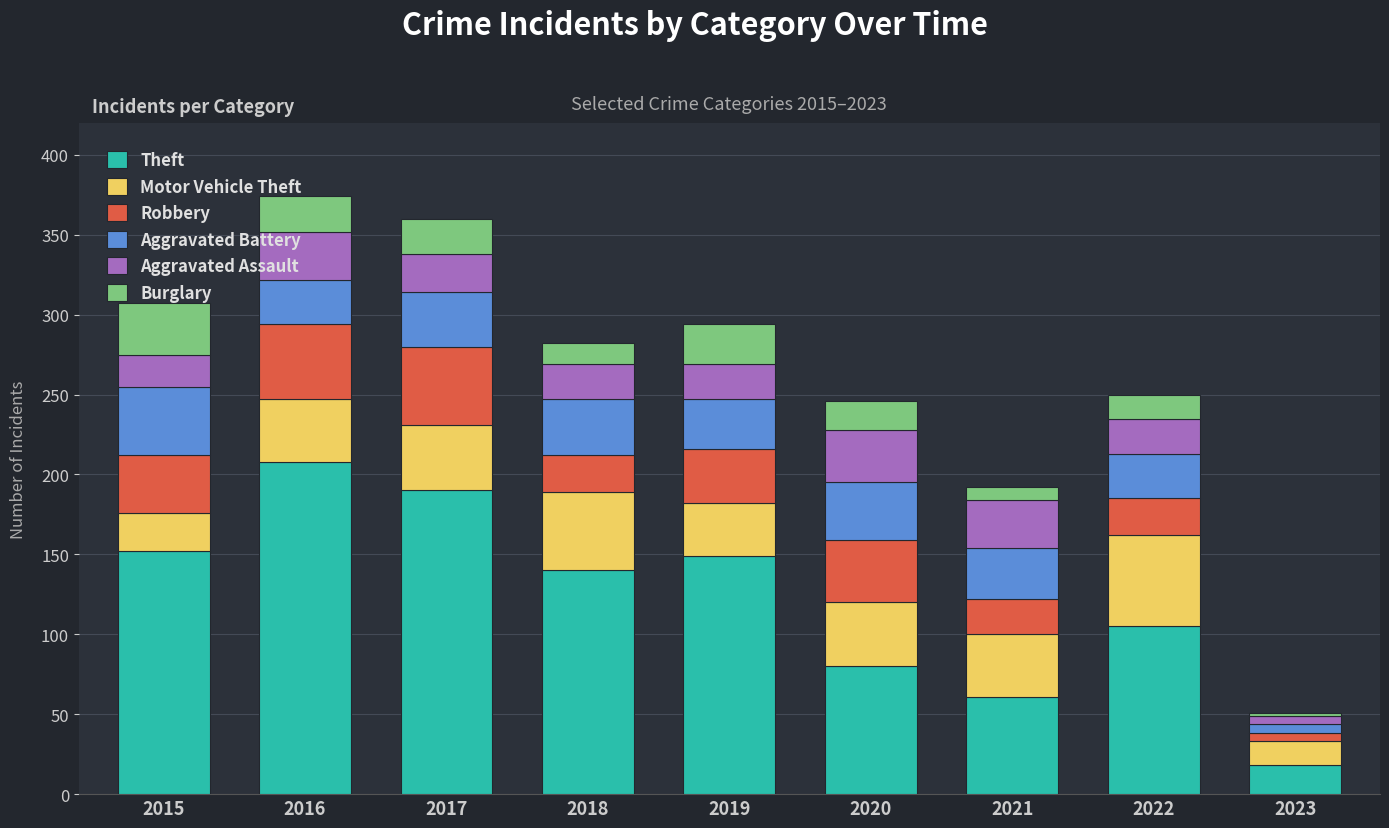

What is the total value across all series at 2016?

374